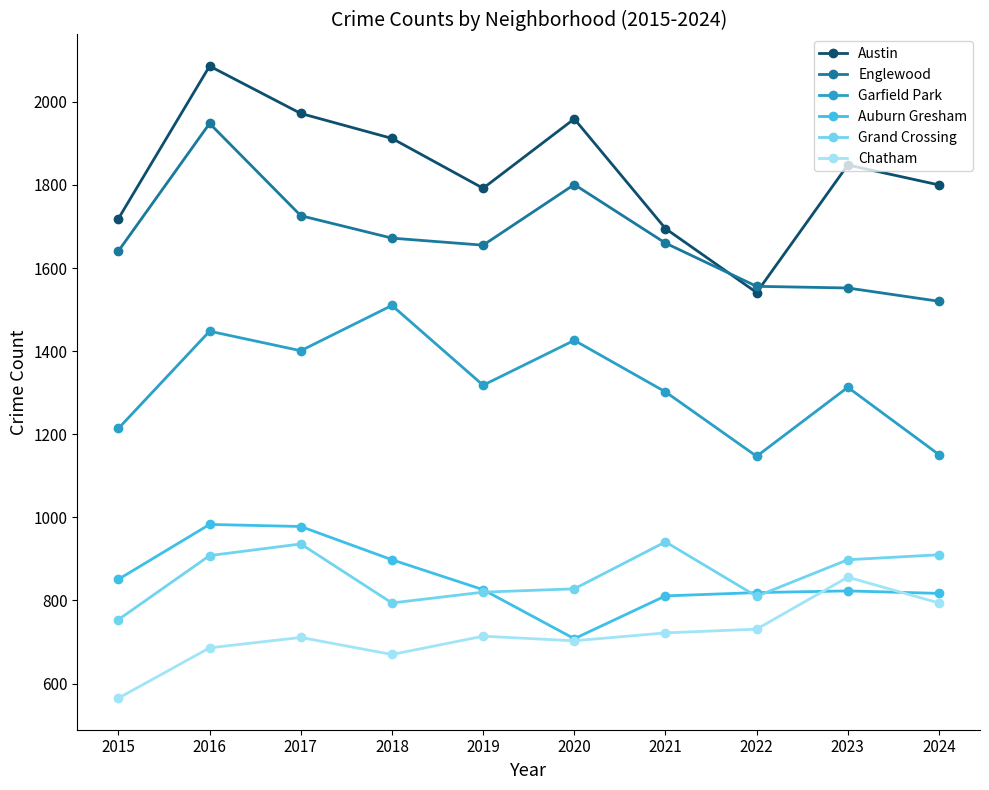

What is the difference between the maximum and minimum values in the Grand Crossing series?

187